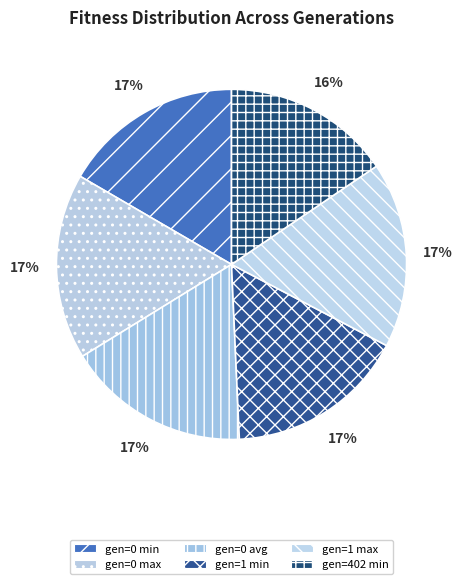

To the nearest percent, what portion does gen=1 min represent?

17%